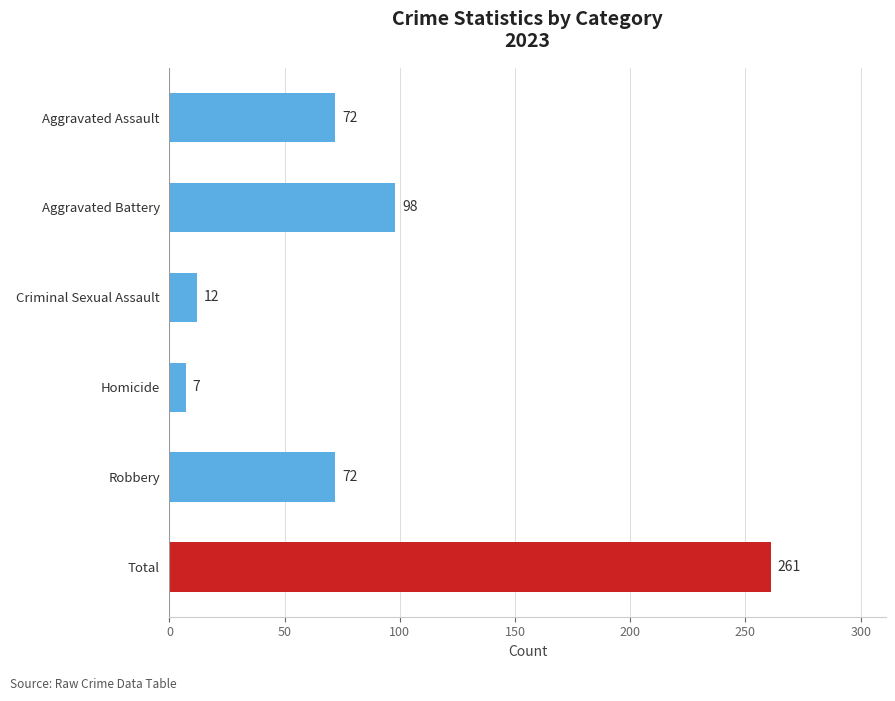

Reading bottom to top, transcribe all the data shown in this chart.

261	72	7	12	98	72